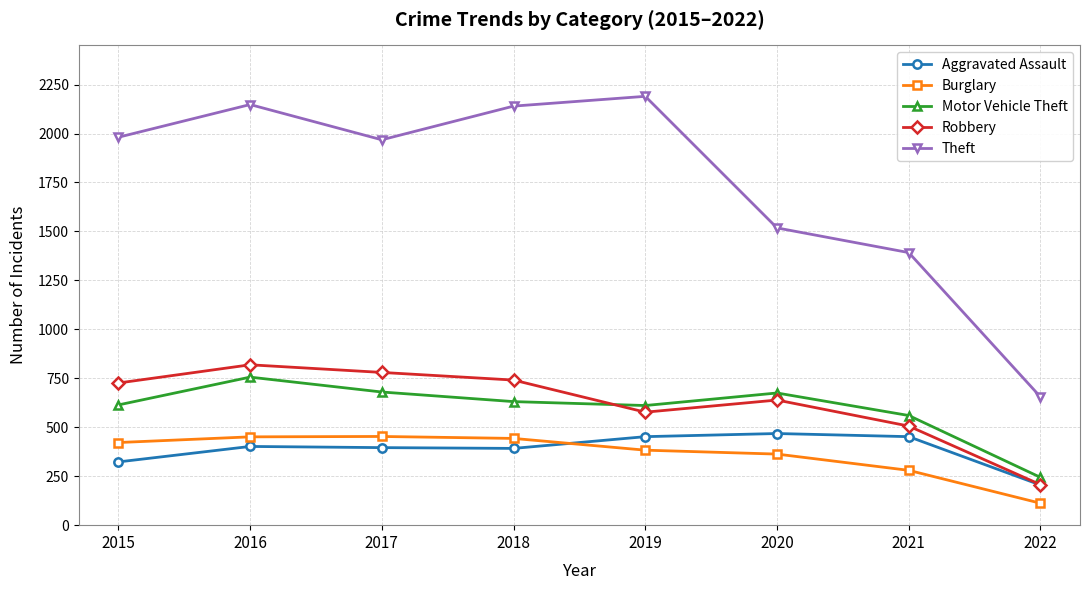

What is the value of the Robbery point at the 6th from the left?

639